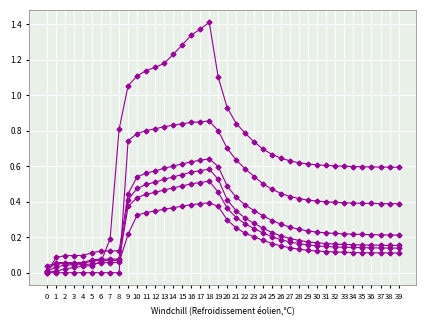

How many series are shown in this chart?

6